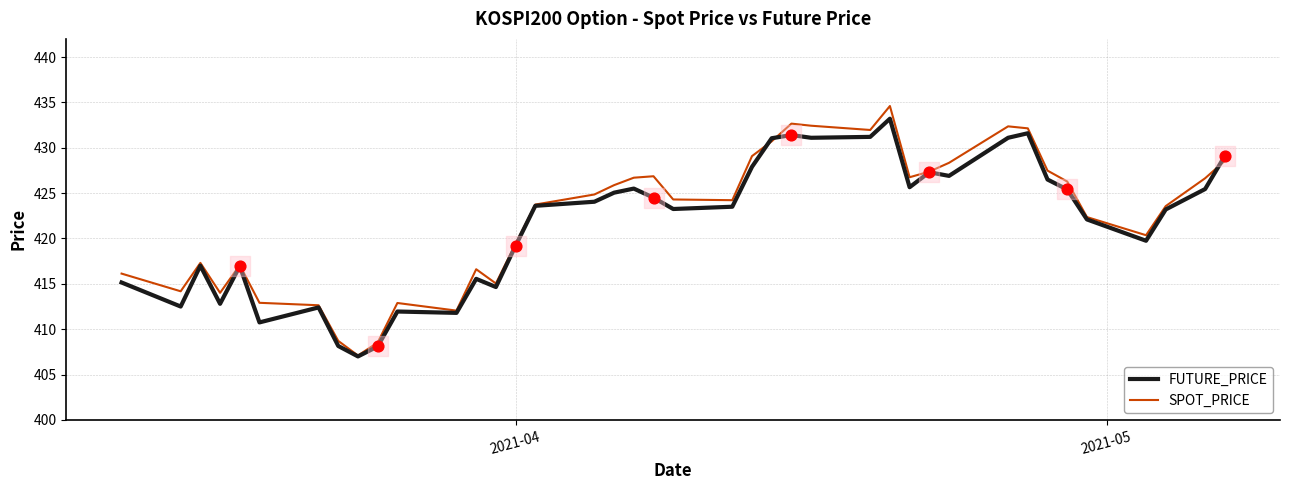

Which series has the widest spread of values?

SPOT_PRICE